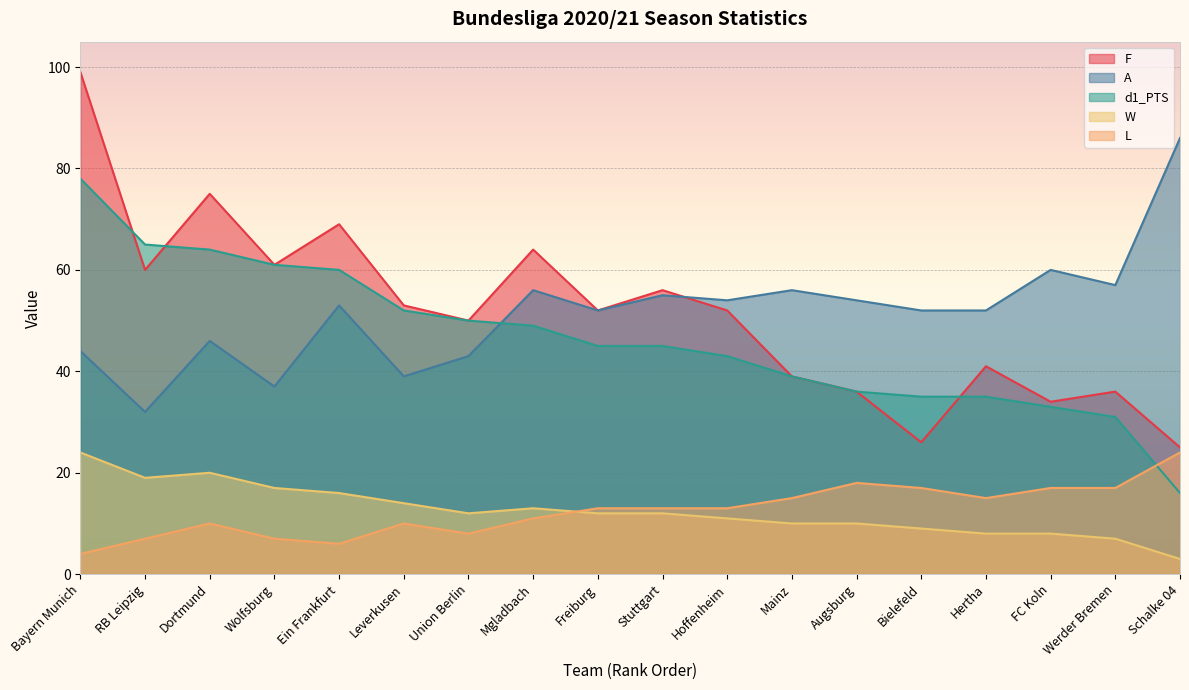

Reading left to right, extract all data points from this chart.

F: Bayern Munich=99	RB Leipzig=60	Dortmund=75	Wolfsburg=61	Ein Frankfurt=69	Leverkusen=53	Union Berlin=50	Mgladbach=64	Freiburg=52	Stuttgart=56	Hoffenheim=52	Mainz=39	Augsburg=36	Bielefeld=26	Hertha=41	FC Koln=34	Werder Bremen=36	Schalke 04=25
A: Bayern Munich=44	RB Leipzig=32	Dortmund=46	Wolfsburg=37	Ein Frankfurt=53	Leverkusen=39	Union Berlin=43	Mgladbach=56	Freiburg=52	Stuttgart=55	Hoffenheim=54	Mainz=56	Augsburg=54	Bielefeld=52	Hertha=52	FC Koln=60	Werder Bremen=57	Schalke 04=86
d1_PTS: Bayern Munich=78	RB Leipzig=65	Dortmund=64	Wolfsburg=61	Ein Frankfurt=60	Leverkusen=52	Union Berlin=50	Mgladbach=49	Freiburg=45	Stuttgart=45	Hoffenheim=43	Mainz=39	Augsburg=36	Bielefeld=35	Hertha=35	FC Koln=33	Werder Bremen=31	Schalke 04=16
W: Bayern Munich=24	RB Leipzig=19	Dortmund=20	Wolfsburg=17	Ein Frankfurt=16	Leverkusen=14	Union Berlin=12	Mgladbach=13	Freiburg=12	Stuttgart=12	Hoffenheim=11	Mainz=10	Augsburg=10	Bielefeld=9	Hertha=8	FC Koln=8	Werder Bremen=7	Schalke 04=3
L: Bayern Munich=4	RB Leipzig=7	Dortmund=10	Wolfsburg=7	Ein Frankfurt=6	Leverkusen=10	Union Berlin=8	Mgladbach=11	Freiburg=13	Stuttgart=13	Hoffenheim=13	Mainz=15	Augsburg=18	Bielefeld=17	Hertha=15	FC Koln=17	Werder Bremen=17	Schalke 04=24